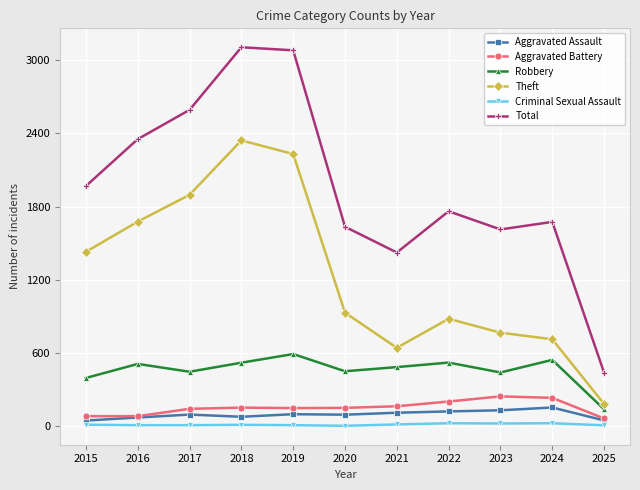

At how many categories does at least one series exceed 1155?

10